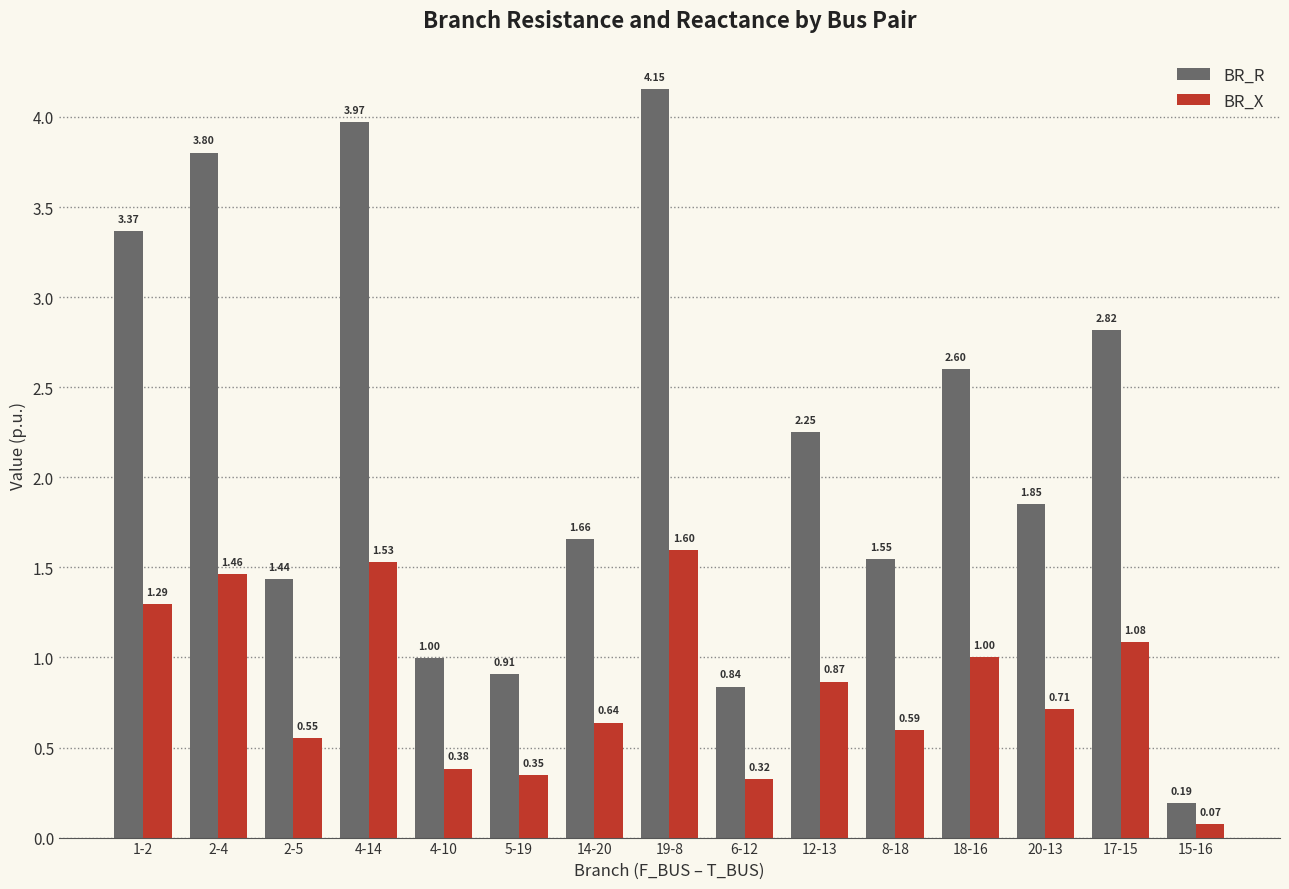

What are all the series names shown in the legend?

BR_R, BR_X